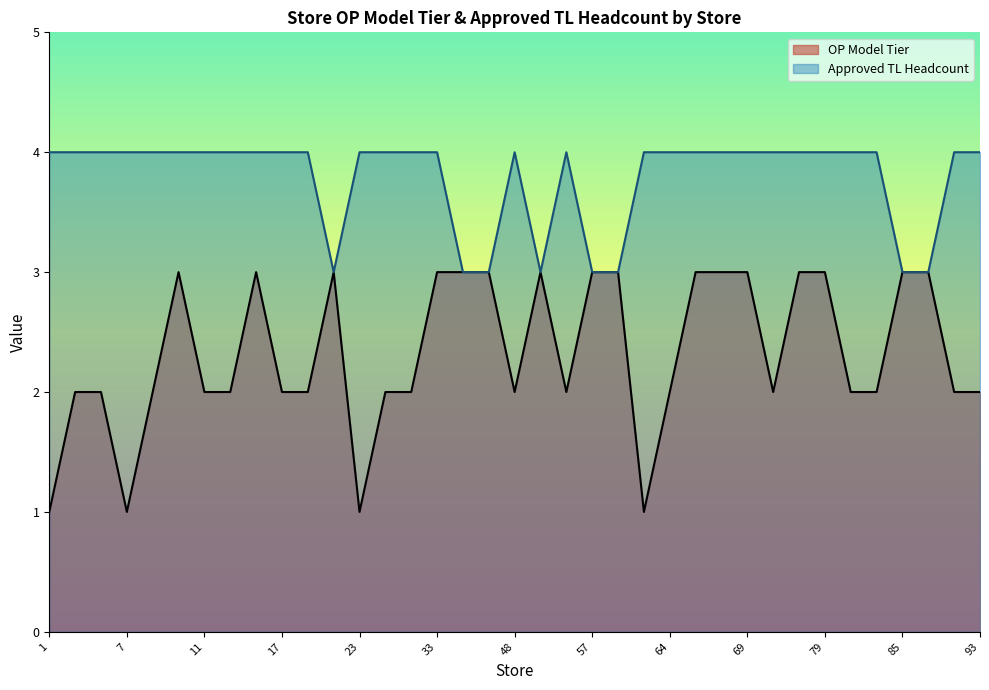

Which label corresponds to the largest value in the chart?

1